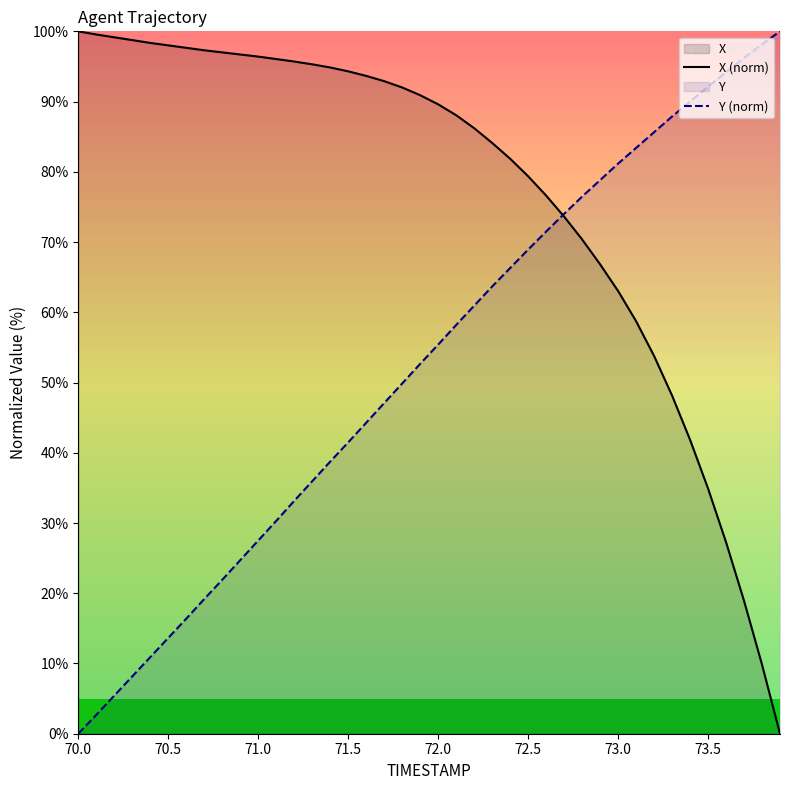

After their last crossing, which series has the higher values: X (norm) or Y (norm)?

Y (norm)